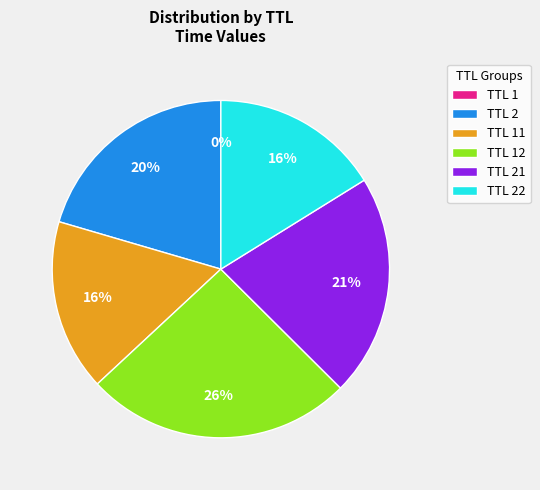

True or false: TTL 22 accounts for 10% of the total.

False